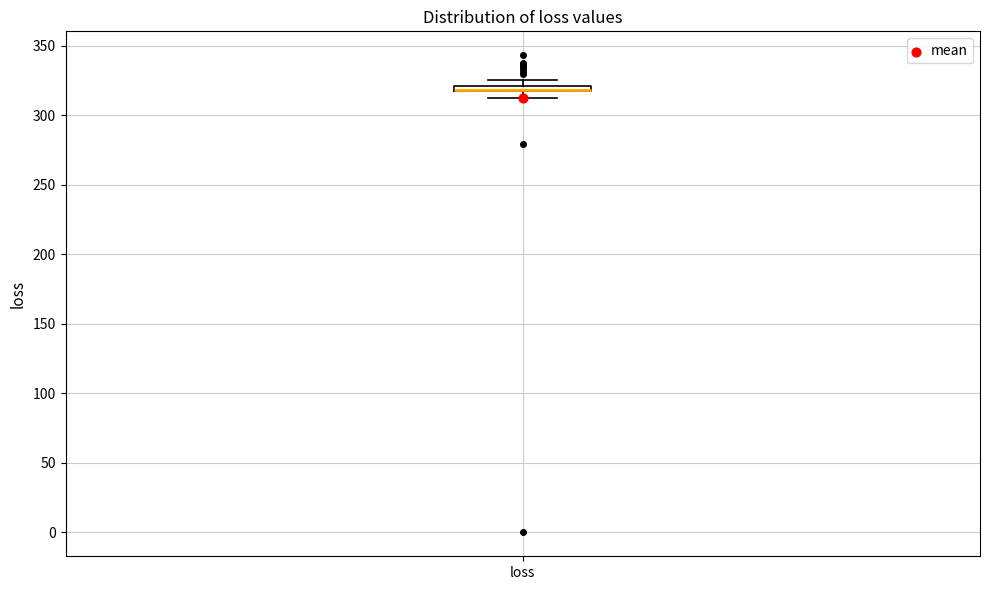

Where is the upper edge of the box for loss on the y-axis? The values are not printed on the chart, so give them approximately, as read against the axis.

320